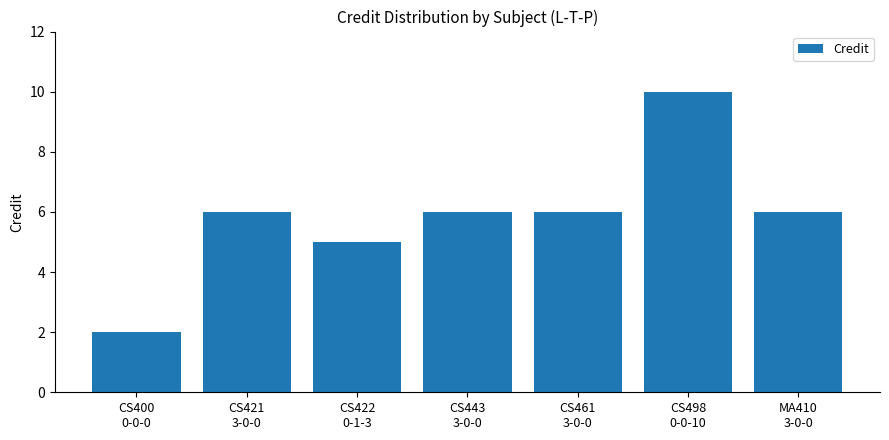

How many values are below 6?

2